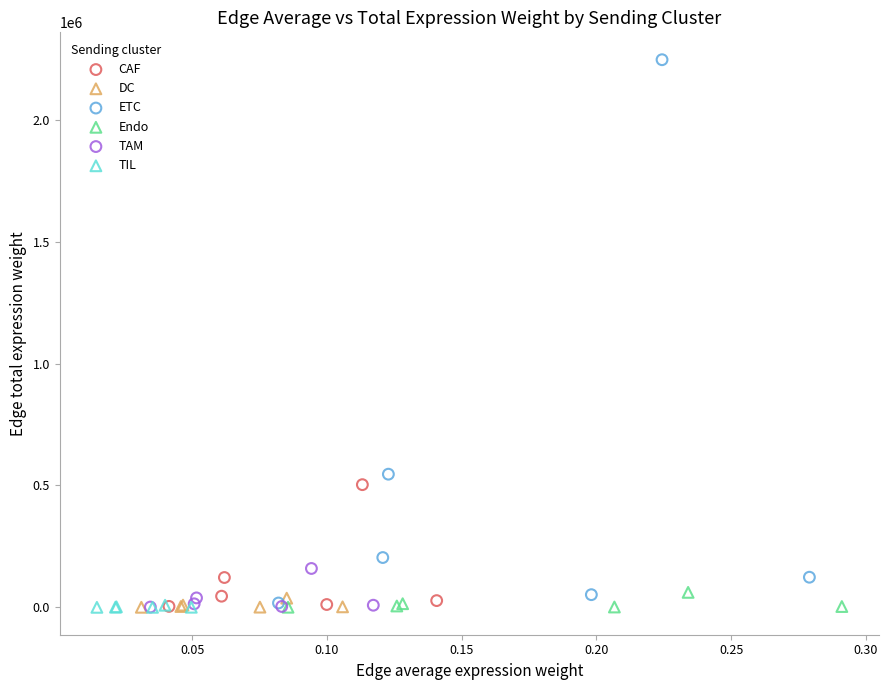

Which series has the widest spread of Y values?

ETC